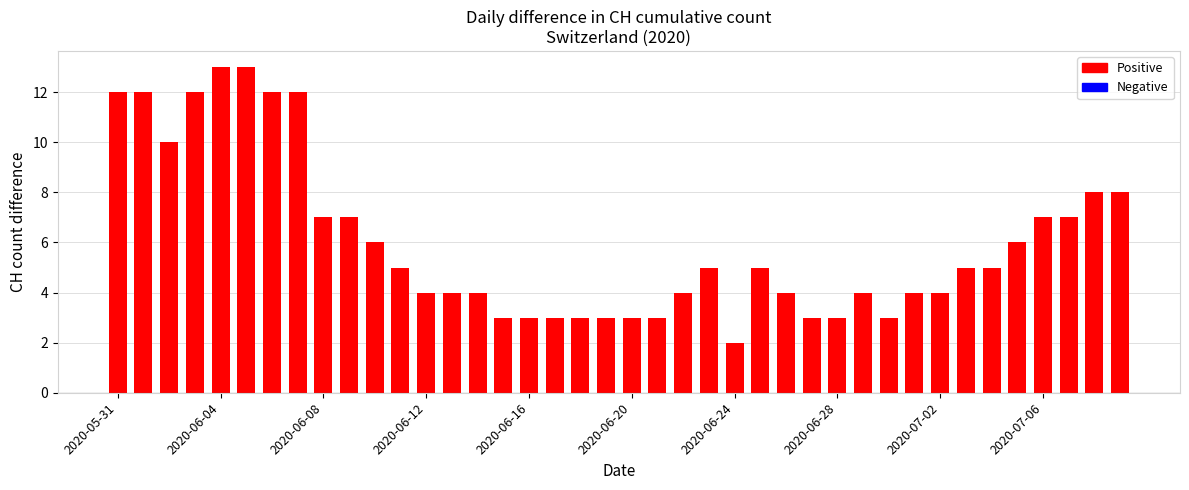

At which label does the data first exceed 5?

2020-05-31